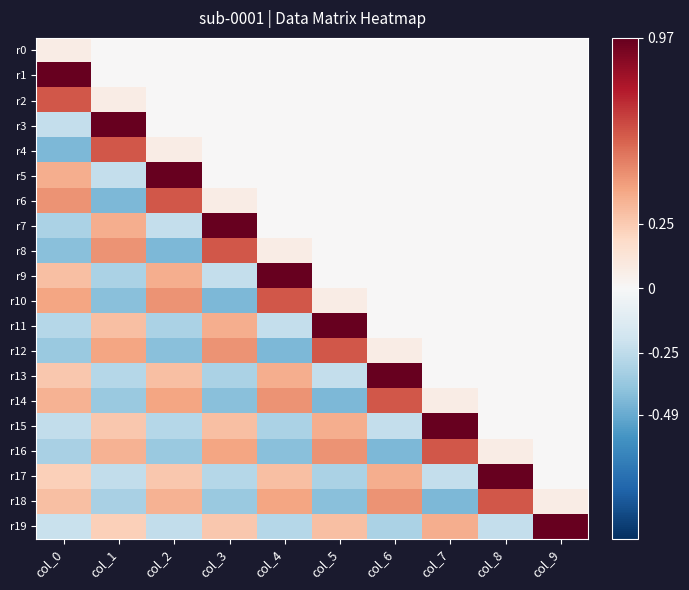

Which series changed the most between col_2 and col_9?

r19